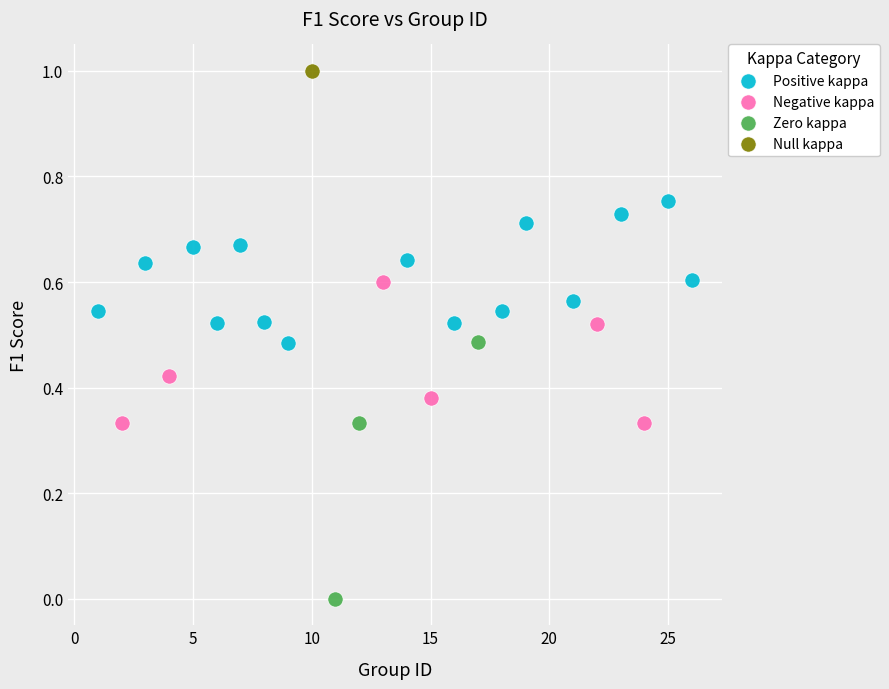

What are all the series names shown in the legend?

Positive kappa, Negative kappa, Zero kappa, Null kappa